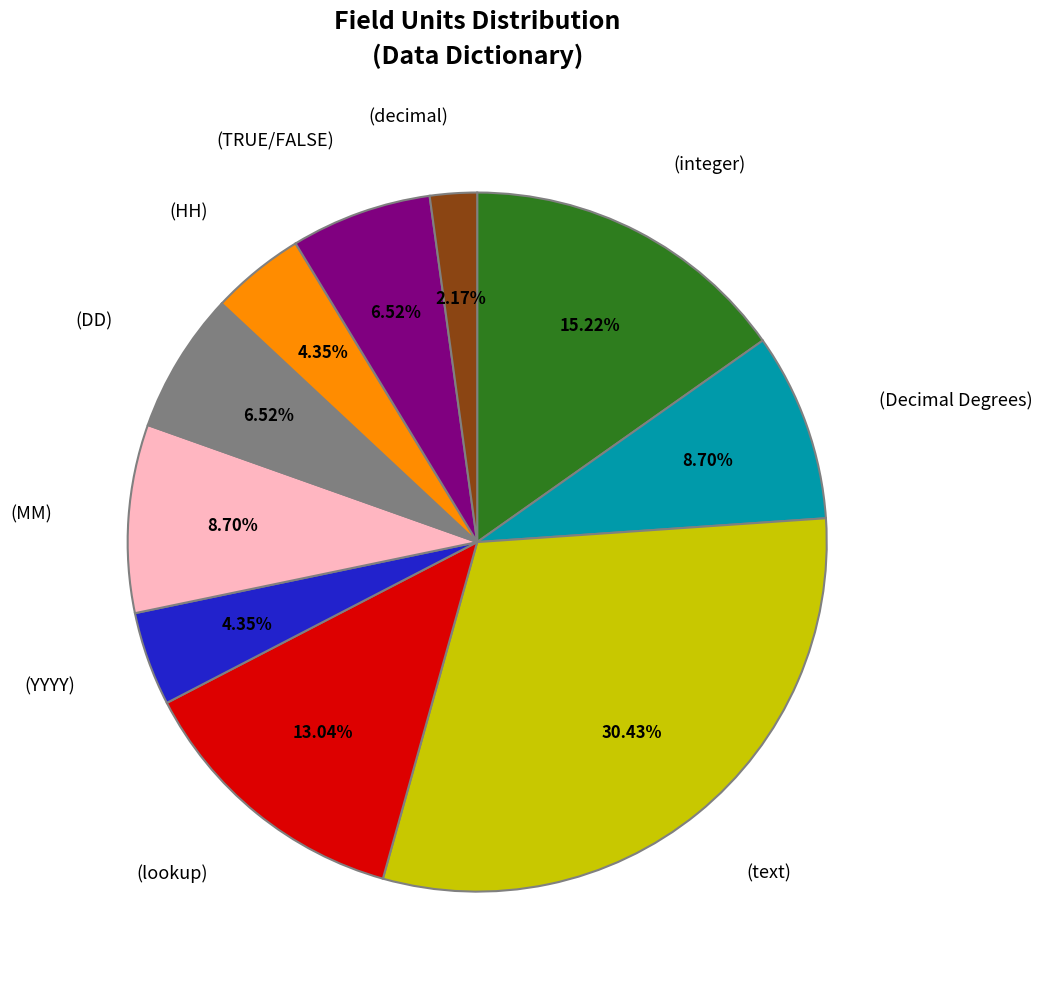

How many segments does this pie chart have?

10